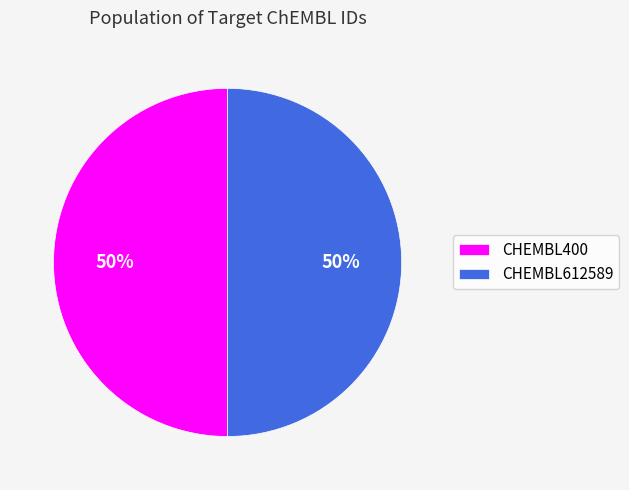

Do CHEMBL612589 and CHEMBL400 together represent more than half of the pie?

Yes